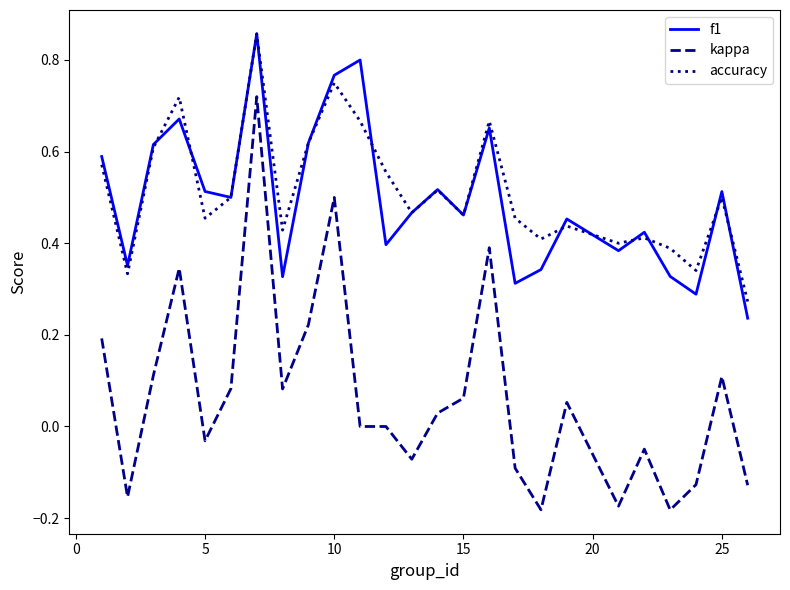

Which series has the largest range (max minus min)?

kappa